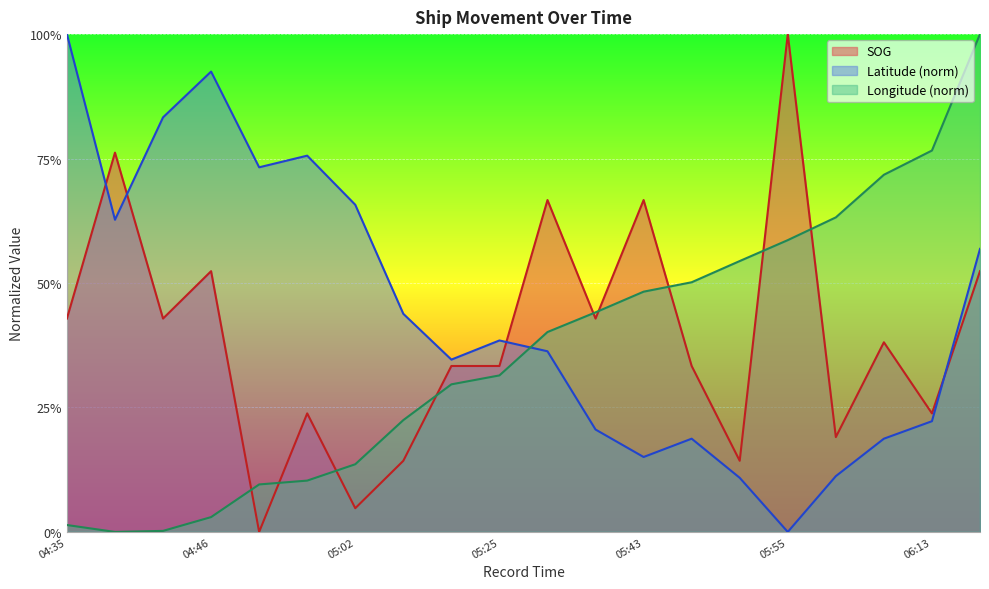

Is it true that Latitude equals 0.2 at 05:50?

False